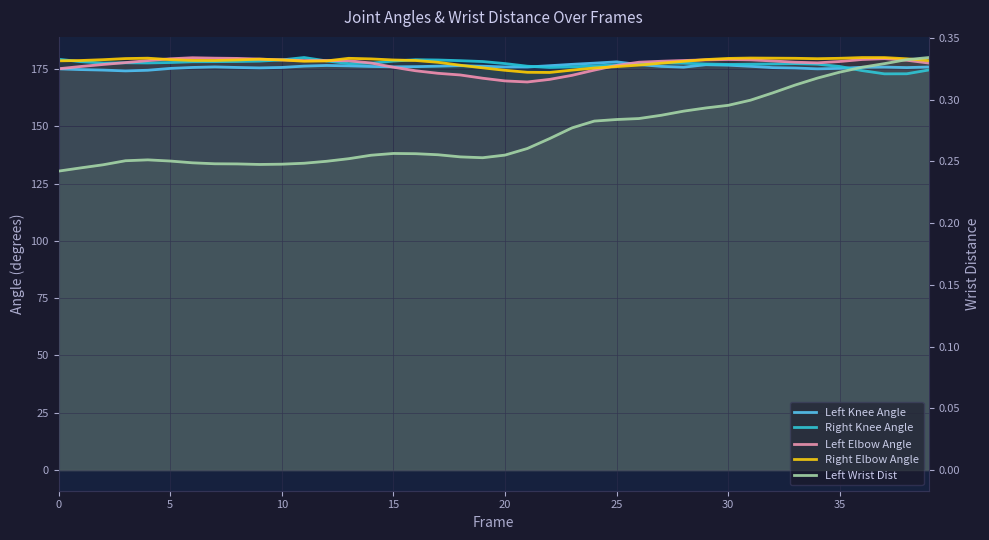

In Right Knee Angle, how many points are lower than both neighbors (excluding endpoints)?

6